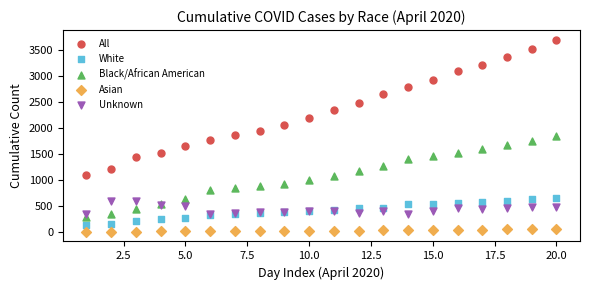

What are all the series names shown in the legend?

All, White, Black/African American, Asian, Unknown